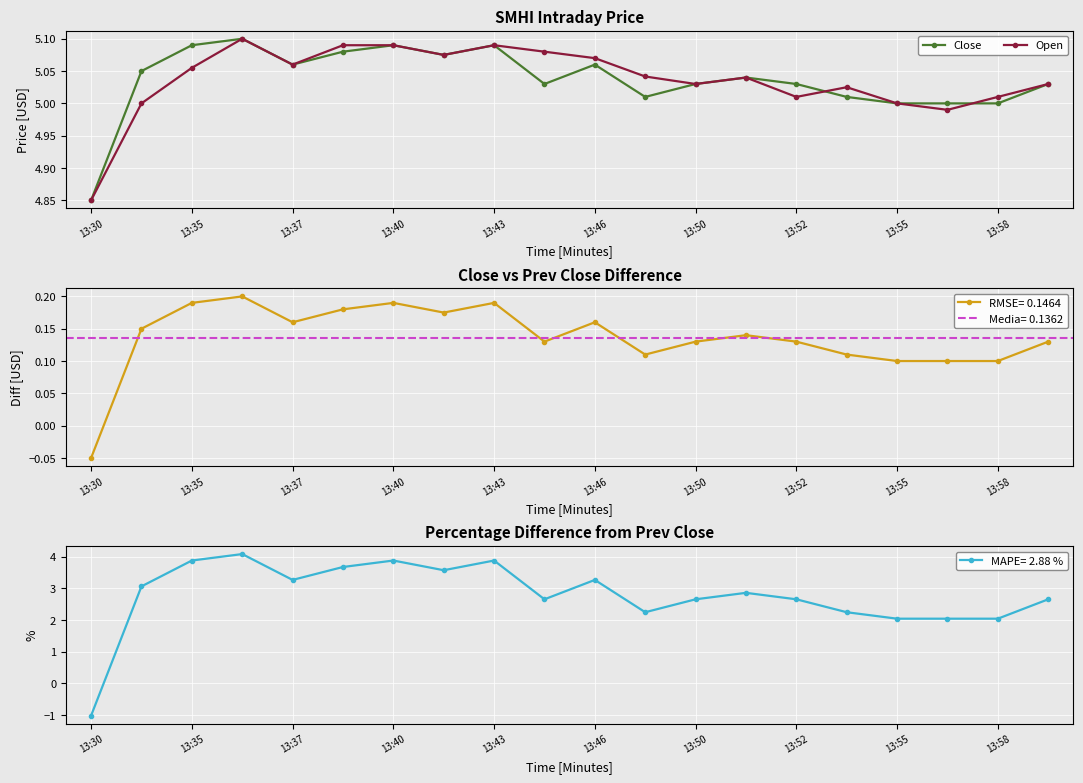

List the series in order of their peak value, highest first.

Close, Open